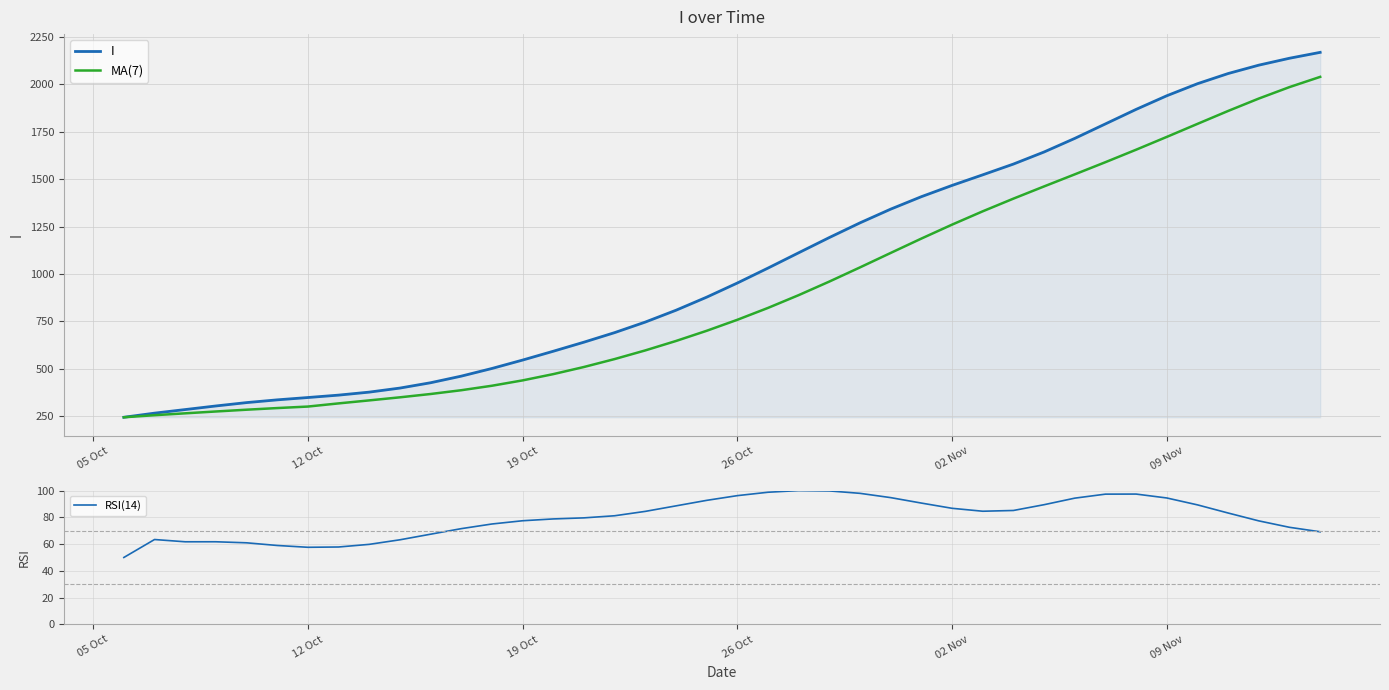

True or false: I and MA(7) cross at least once.

False